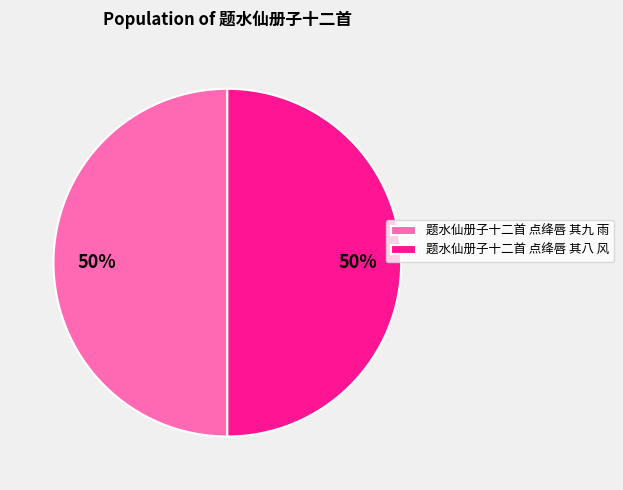

True or false: 题水仙册子十二首 点绛唇 其八 风 accounts for 37% of the total.

False